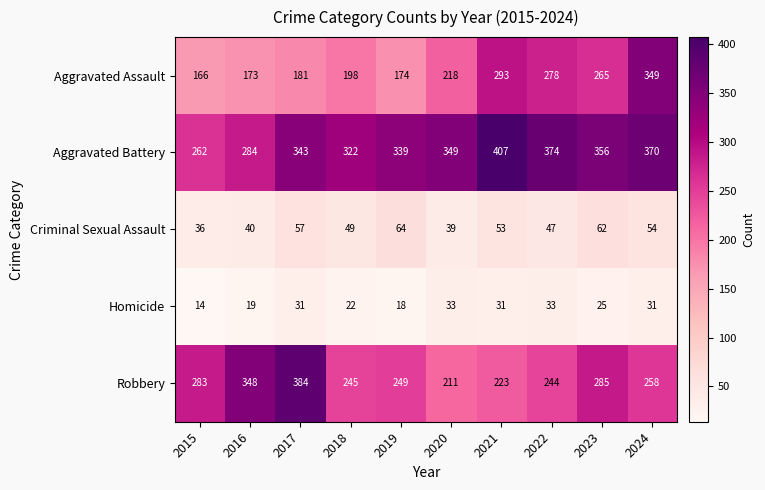

Which series has the widest spread of values?

Aggravated Assault